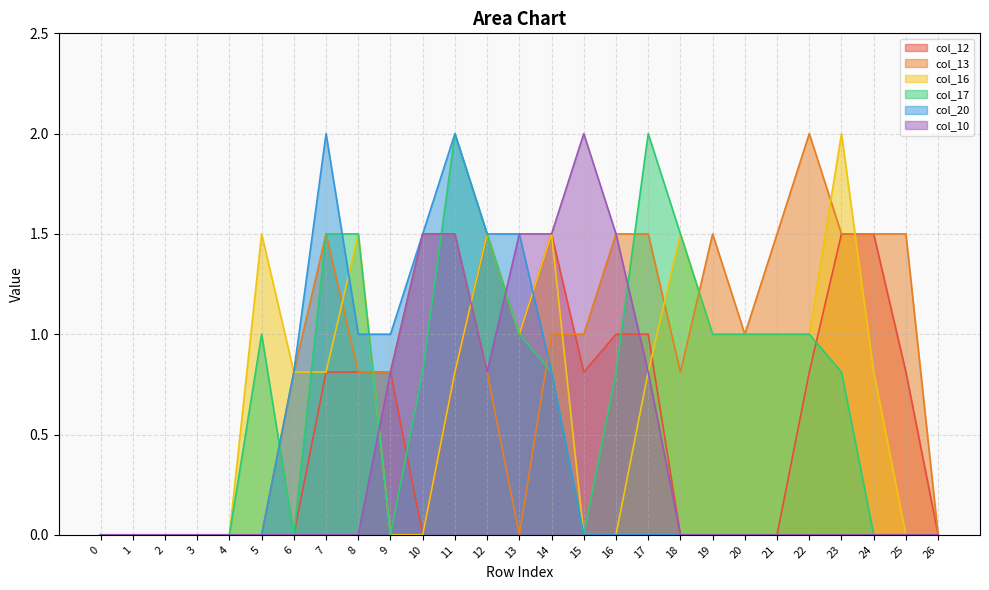

How many interior local peaks does the col_12 series have?

2